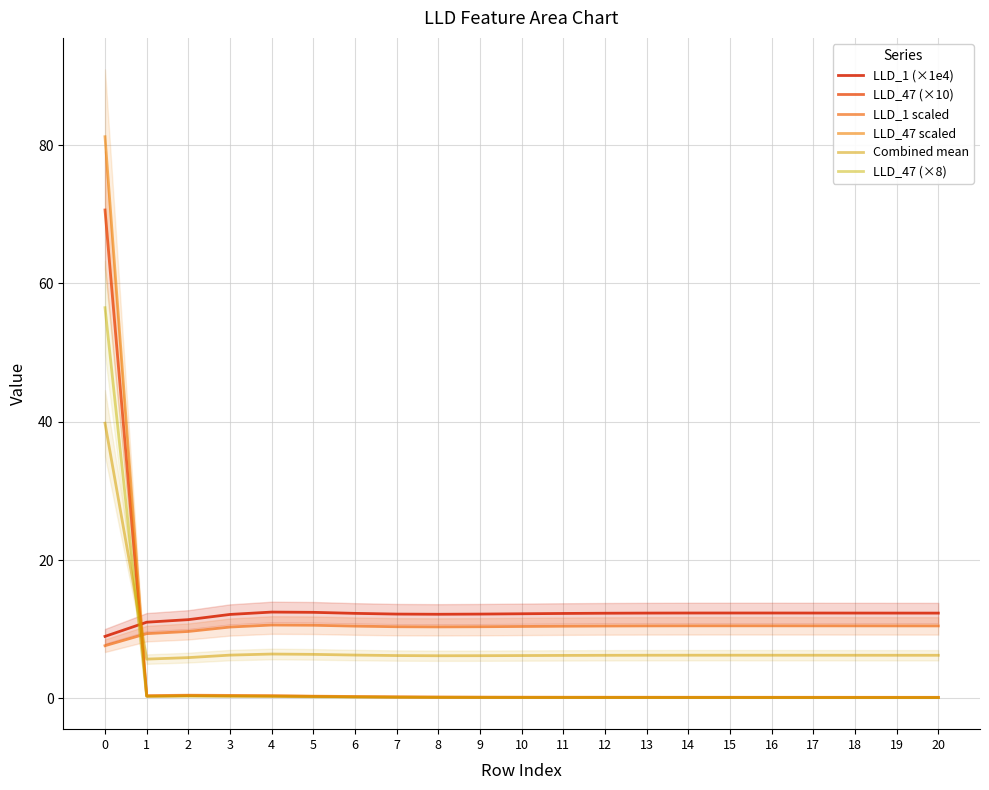

The LLD_47 scaled series shows 0.3 at 20. True or false?

False